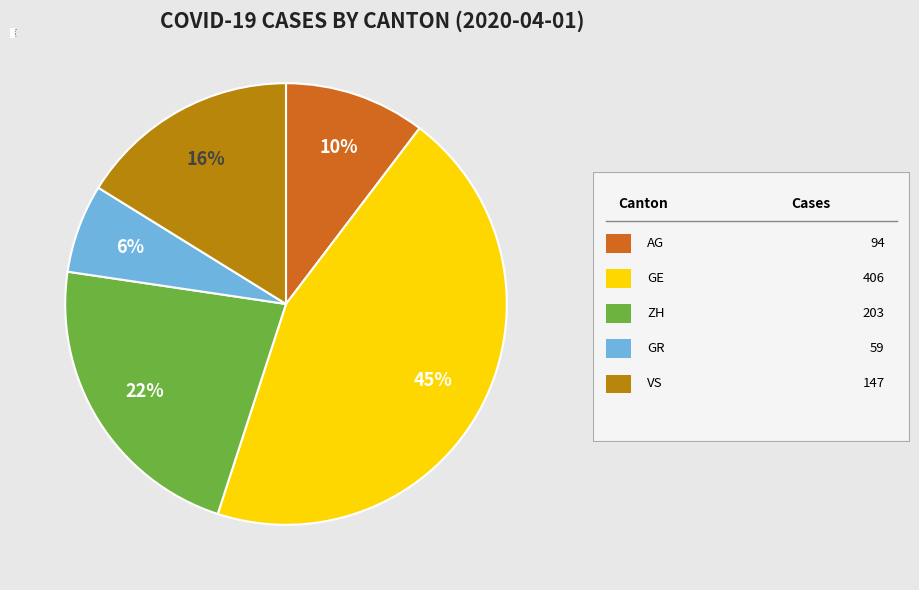

True or false: GE accounts for 45% of the total.

True